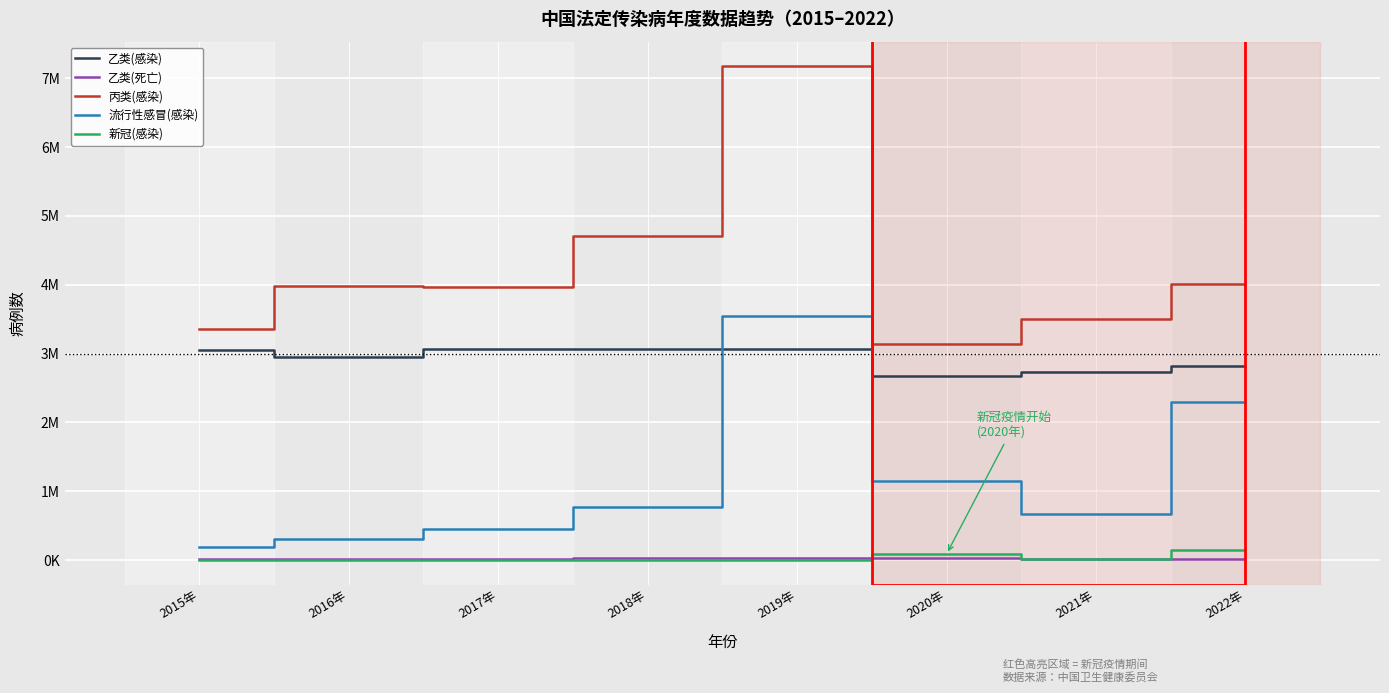

Does the chart display data point markers on the line(s)?

No